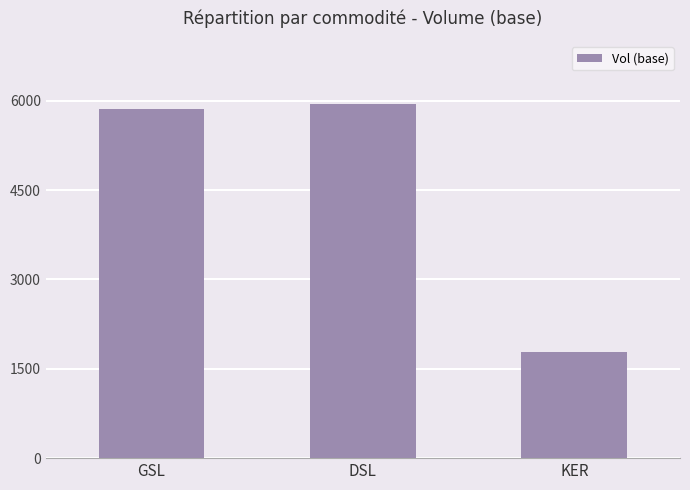

Reading left to right, extract all data points from this chart.

5854.1	5944.3	1789.1